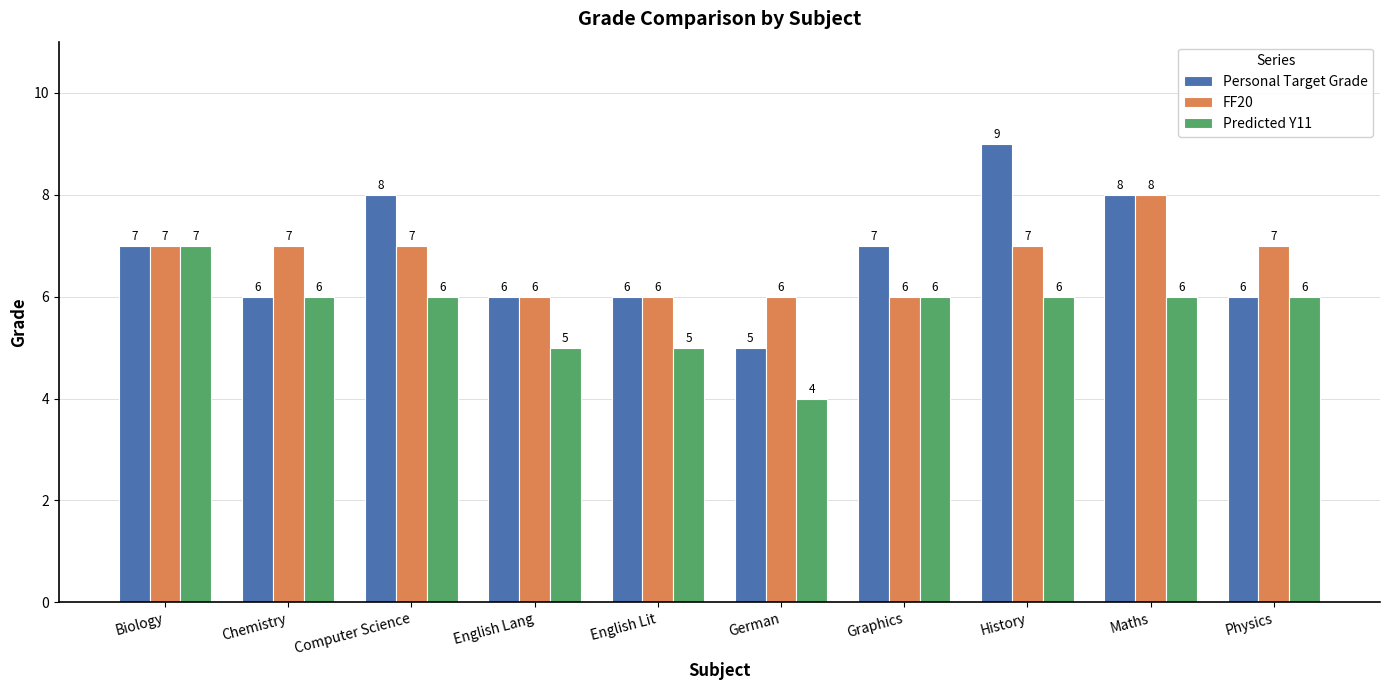

Reading right to left, what are all the values shown in this chart?

Personal Target Grade: 6	8	9	7	5	6	6	8	6	7
FF20: 7	8	7	6	6	6	6	7	7	7
Predicted Y11: 6	6	6	6	4	5	5	6	6	7